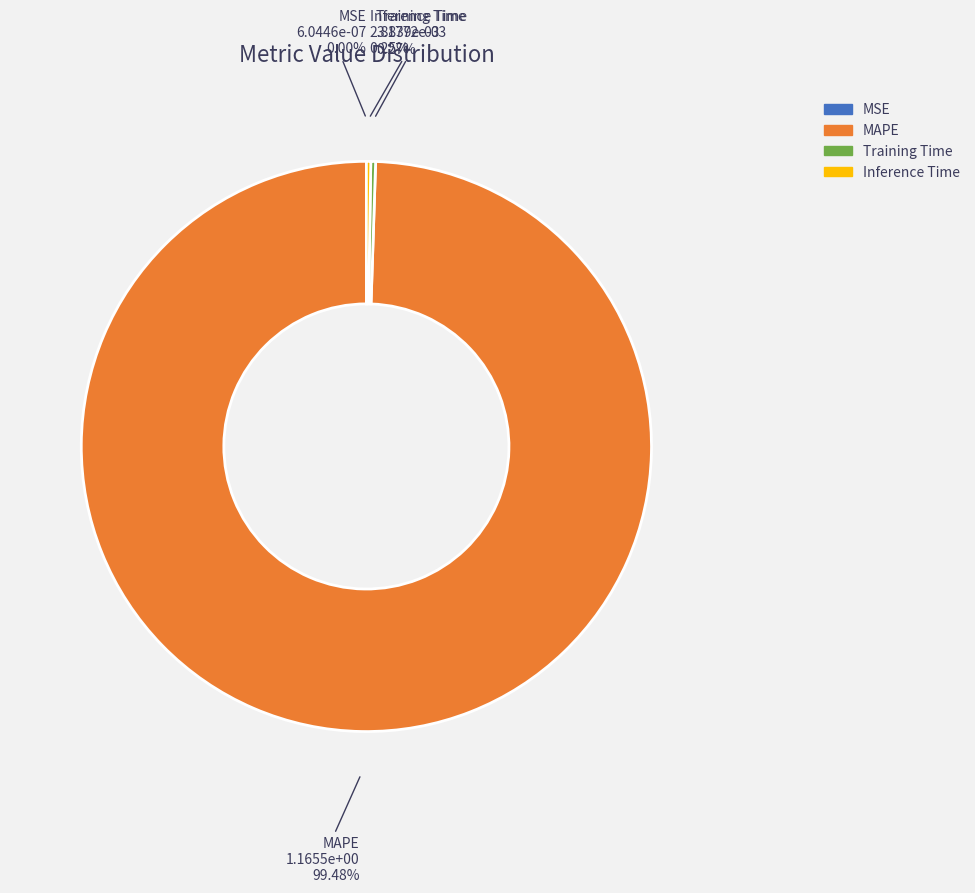

To the nearest percent, what percentage of the pie is MAPE?

99%